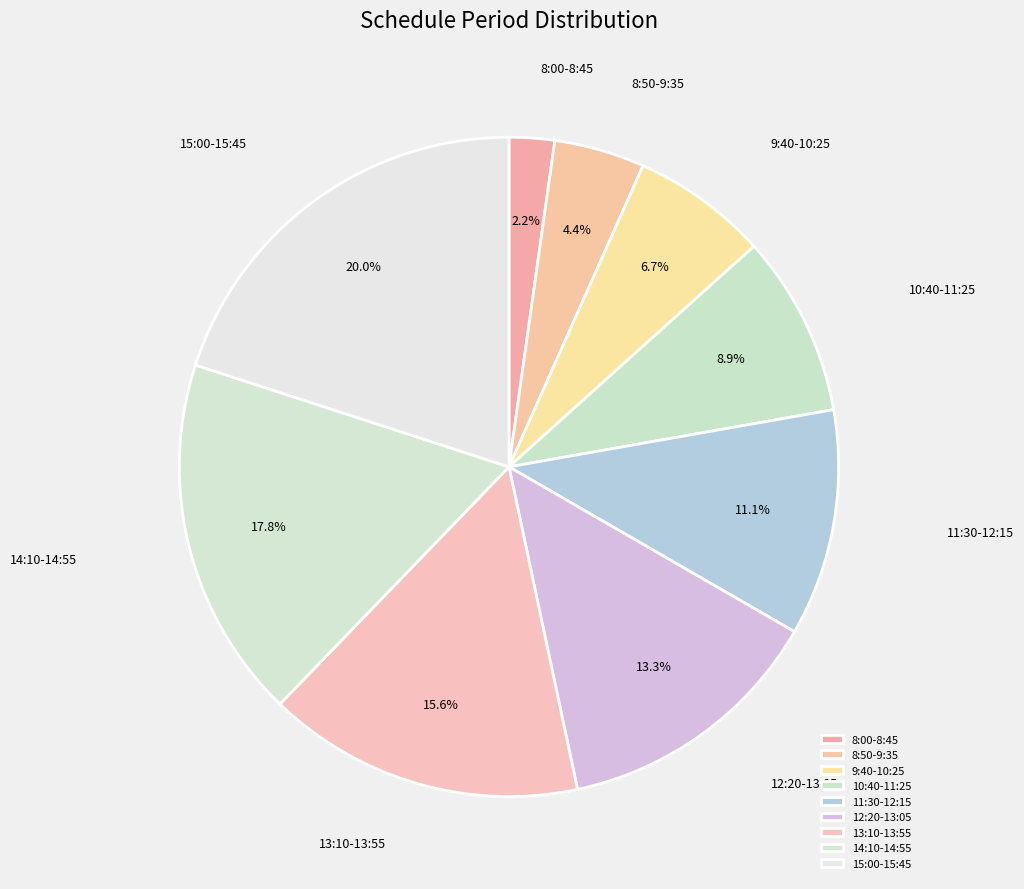

To the nearest percent, what is the difference between the largest and smallest slice percentages?

18%